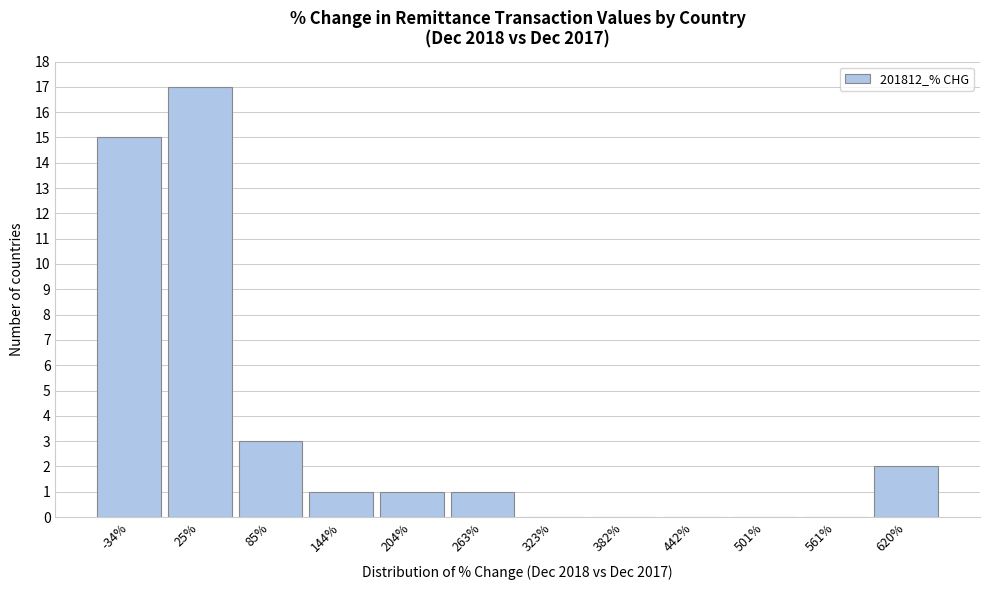

Reading left to right, transcribe this chart: for each bar, give the range it covers on the x-axis and its height. Neither the bar edges nor the heights are printed on the chart, so give them approximately, as read against the axes.

-60 to 0: 15
0 to 50: 17
50 to 110: 3
110 to 170: 1
170 to 230: 1
230 to 290: 1
290 to 350: 0
350 to 410: 0
410 to 470: 0
470 to 530: 0
530 to 590: 0
590 to 650: 2